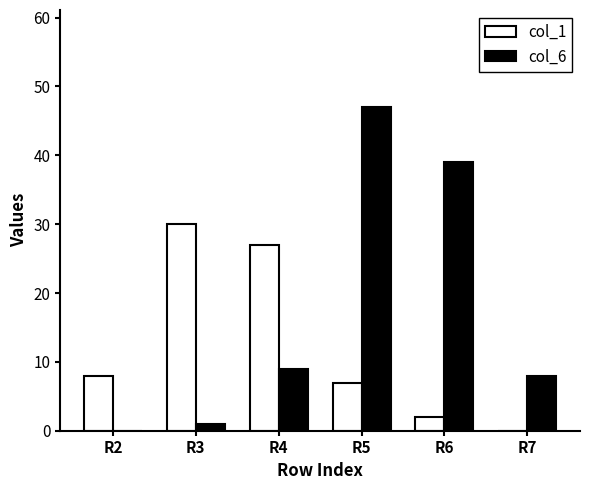

The value of col_1 at R3 is 8. True or false?

False